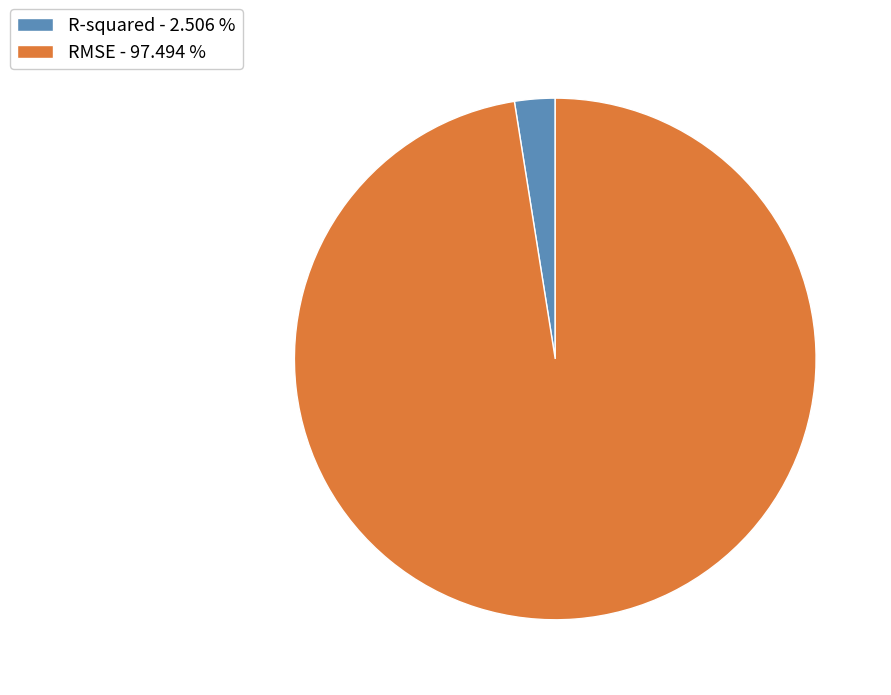

The R-squared slice represents 3% of the pie. True or false?

True